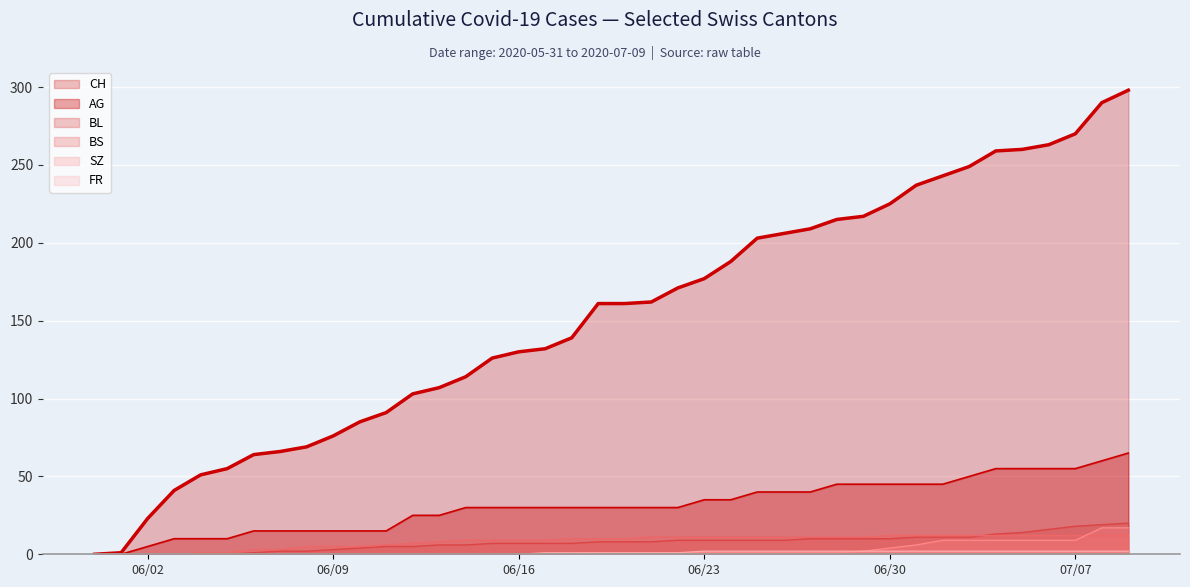

What is the difference between the maximum and minimum values in the BL series?

20